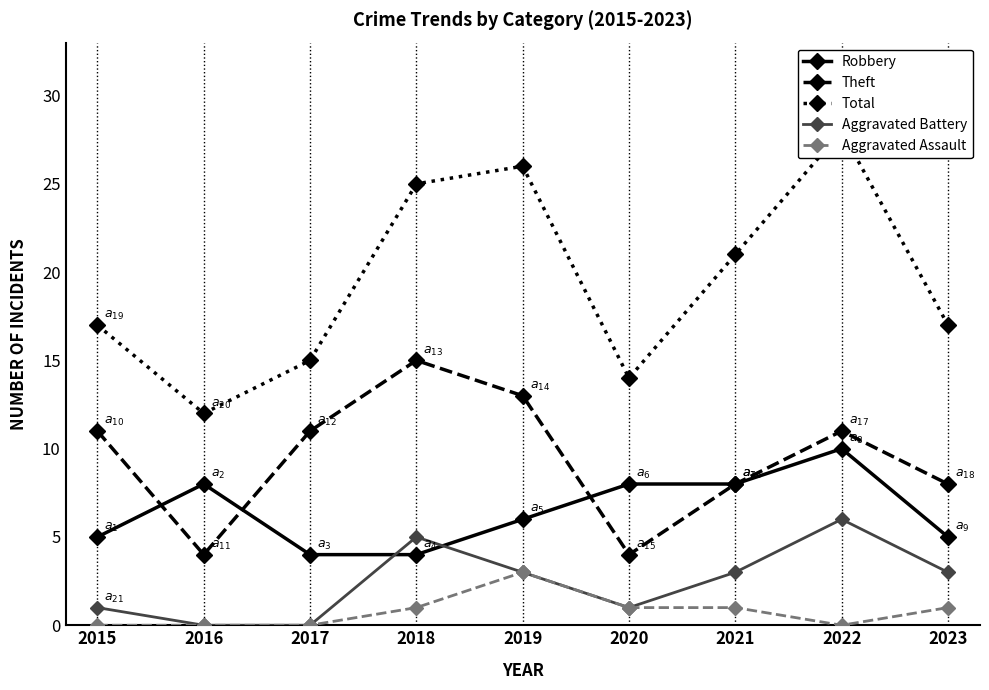

How many interior local peaks does the Aggravated Assault series have?

1